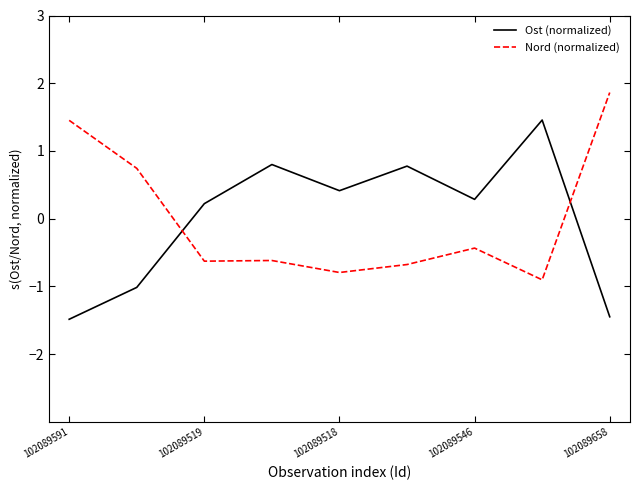

What is the difference between the second highest and minimum values in the Nord (normalized) series?

2.4